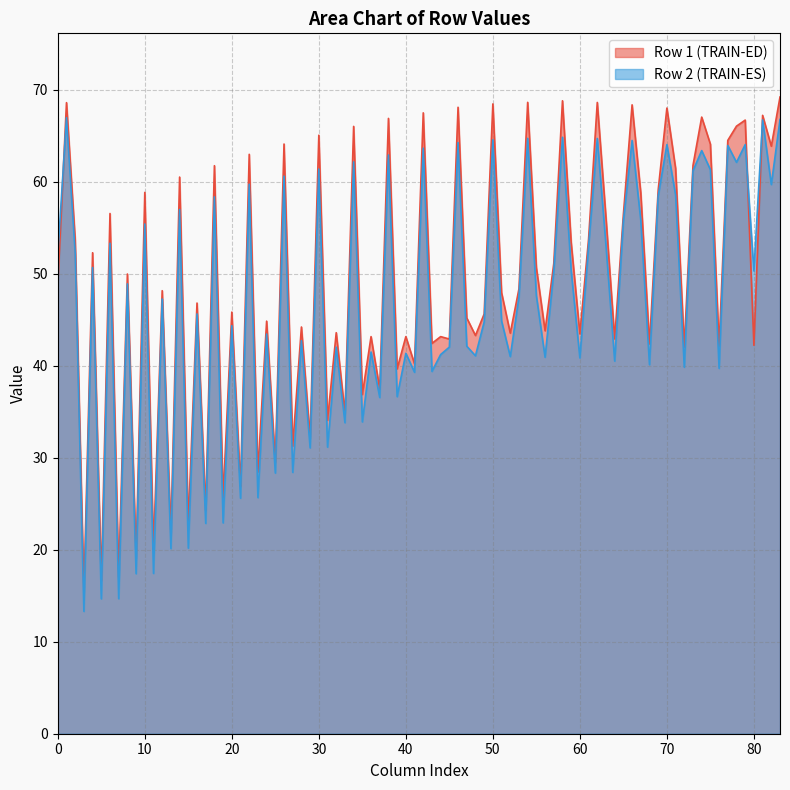

Is it true that Row 2 (TRAIN-ES) equals 44.4 at 20?

True